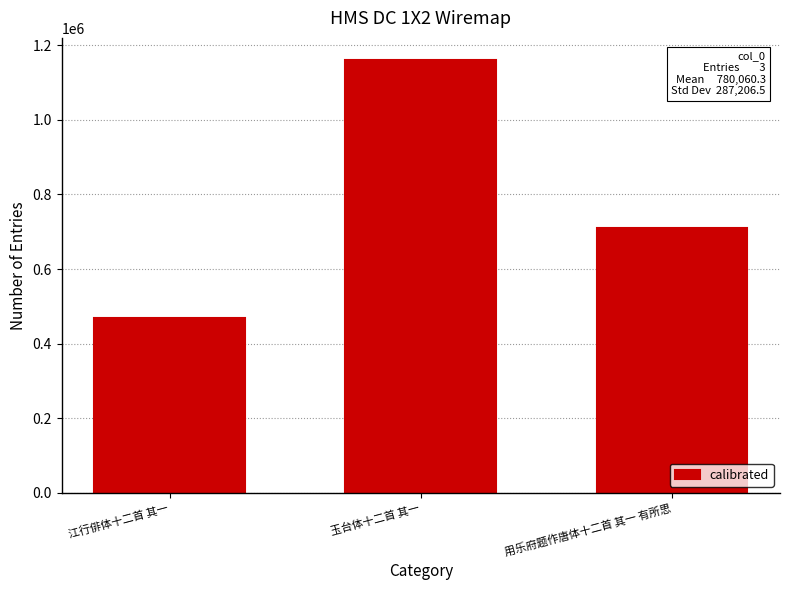

Reading left to right, transcribe all the data shown in this chart.

468764	1161656	709761